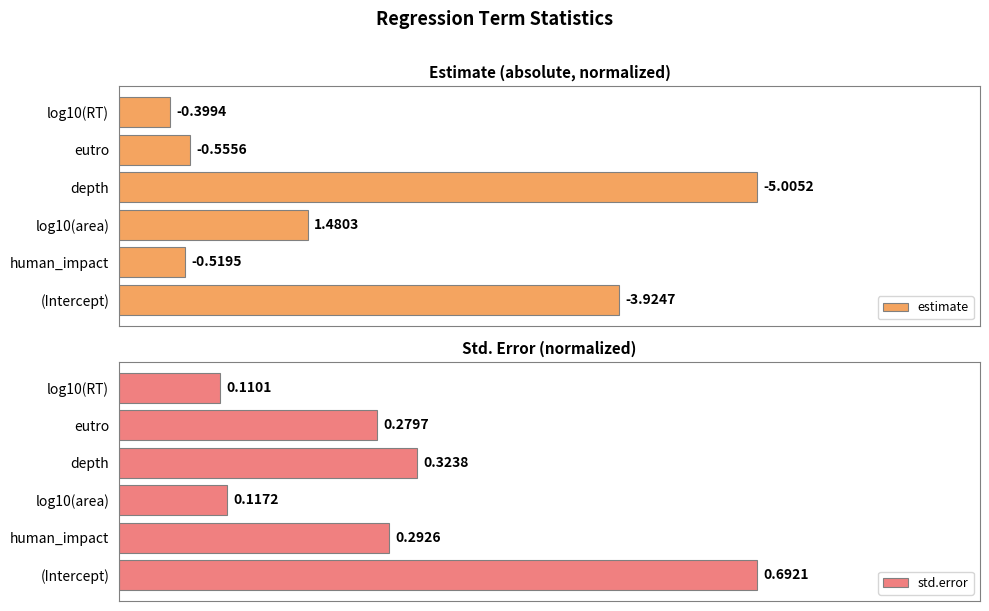

Reading right to left, what are all the values shown in this chart?

estimate: 0.1	0.1	1.0	0.3	0.1	0.8
std.error: 0.2	0.4	0.5	0.2	0.4	1.0